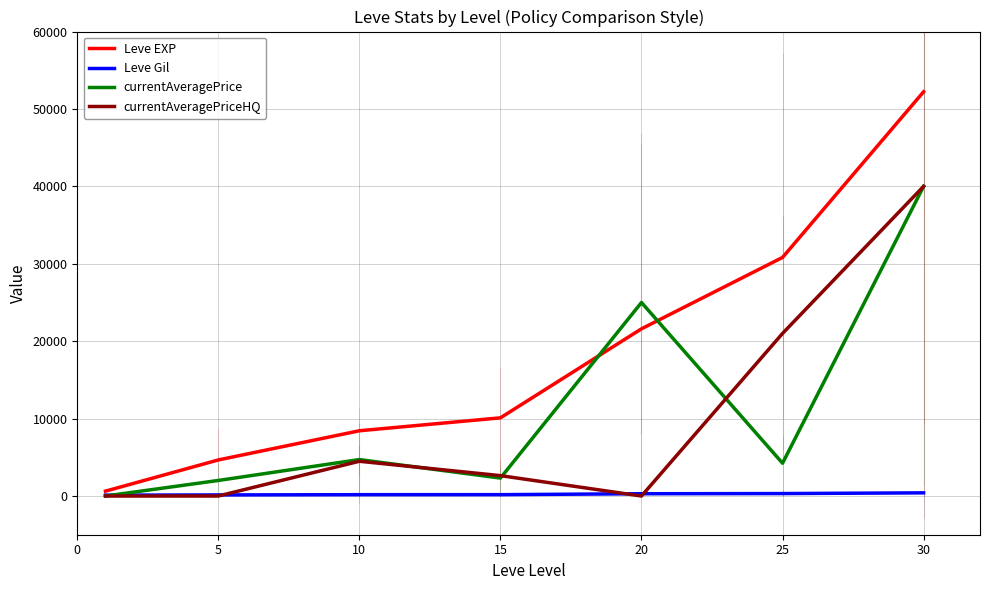

What is the total value across all series at 5?

6810